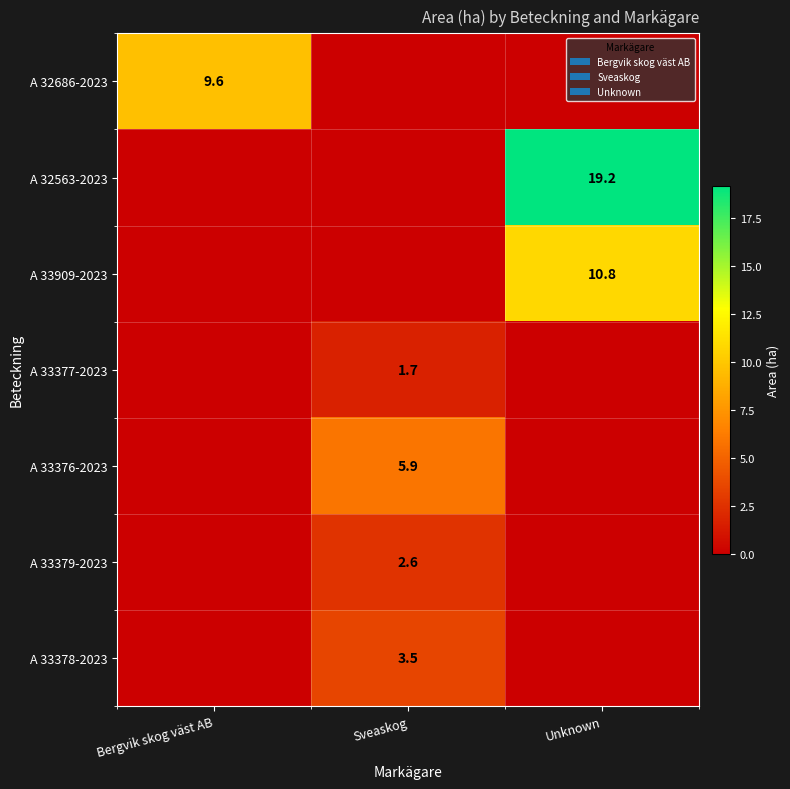

At which category is the sum across all series the highest?

Unknown